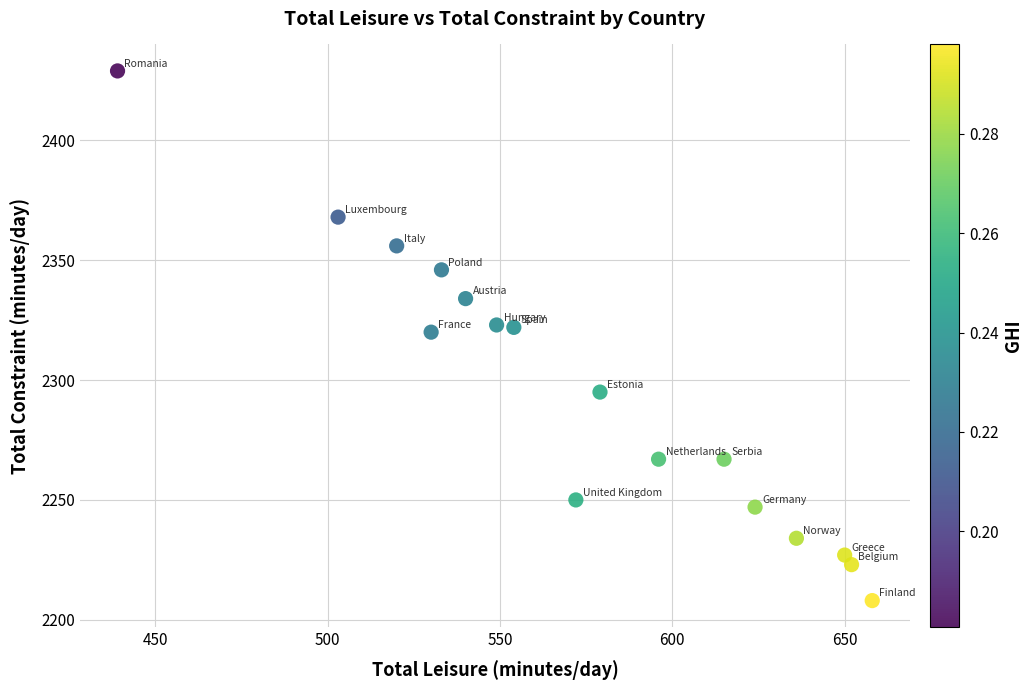

What is the range of Y values (max minus min)?

221